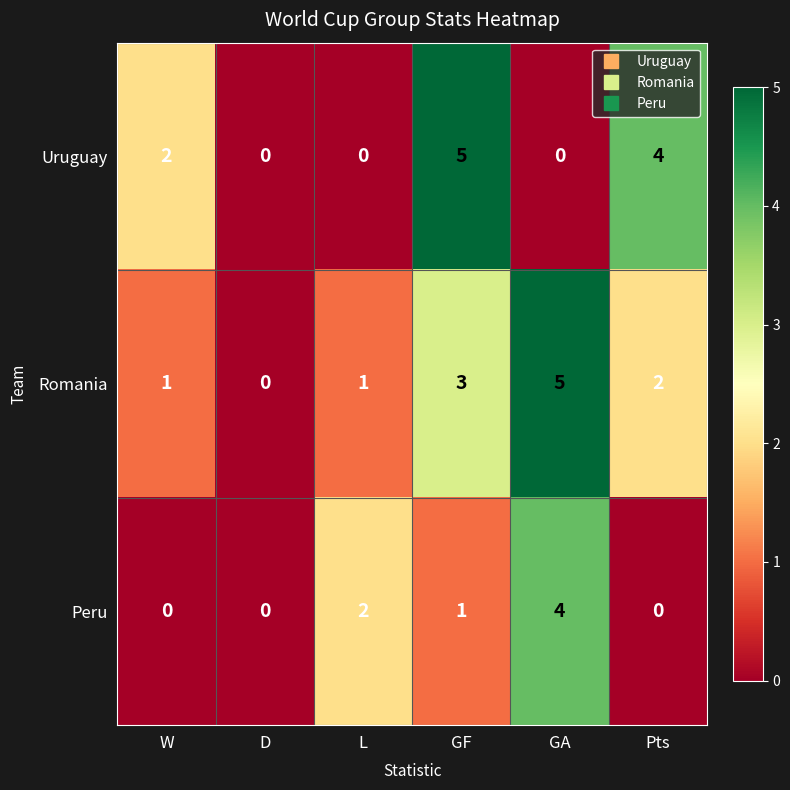

The Romania series shows 0 at W. True or false?

False